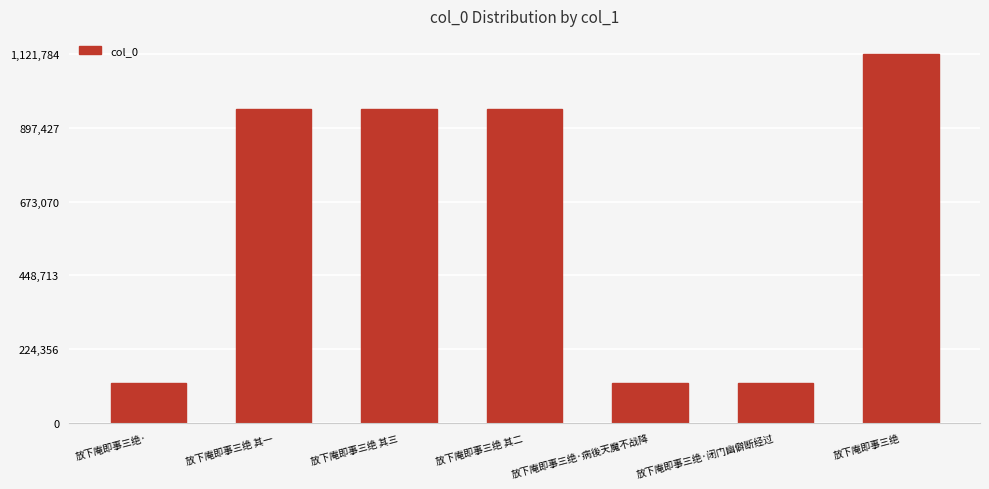

What is the difference between the maximum and minimum values?

999495